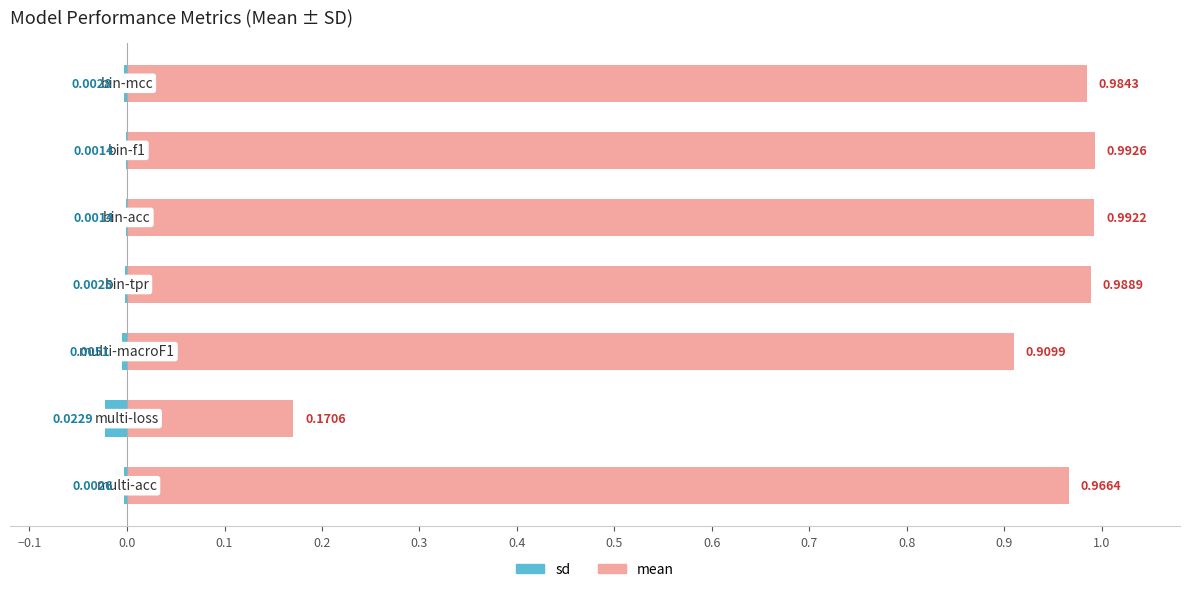

Reading left to right, list all the values displayed in this chart.

mean: 1.0	0.2	0.9	1.0	1.0	1.0	1.0
sd: -0.0	-0.0	-0.0	-0.0	-0.0	-0.0	-0.0